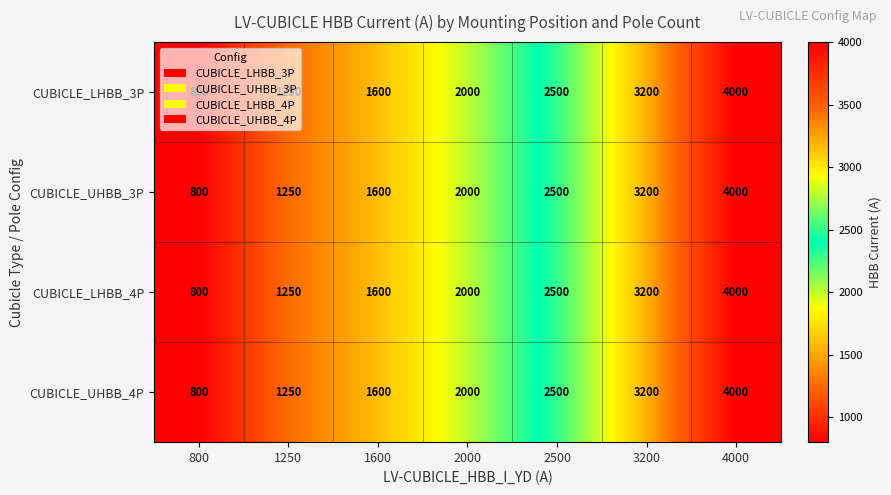

Is it true that CUBICLE_UHBB_4P equals 1207 at 2500?

False